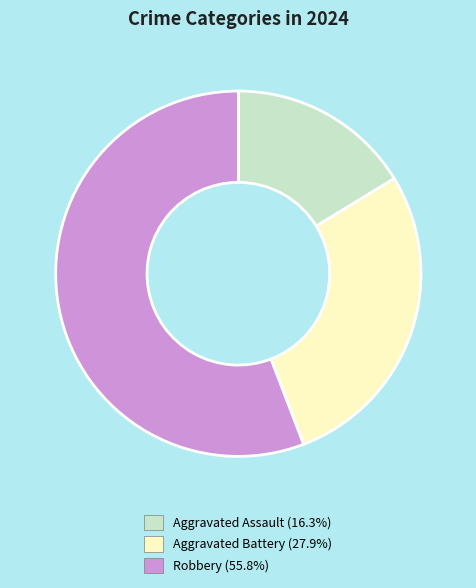

Is the sum of Robbery and Aggravated Battery greater than half?

Yes